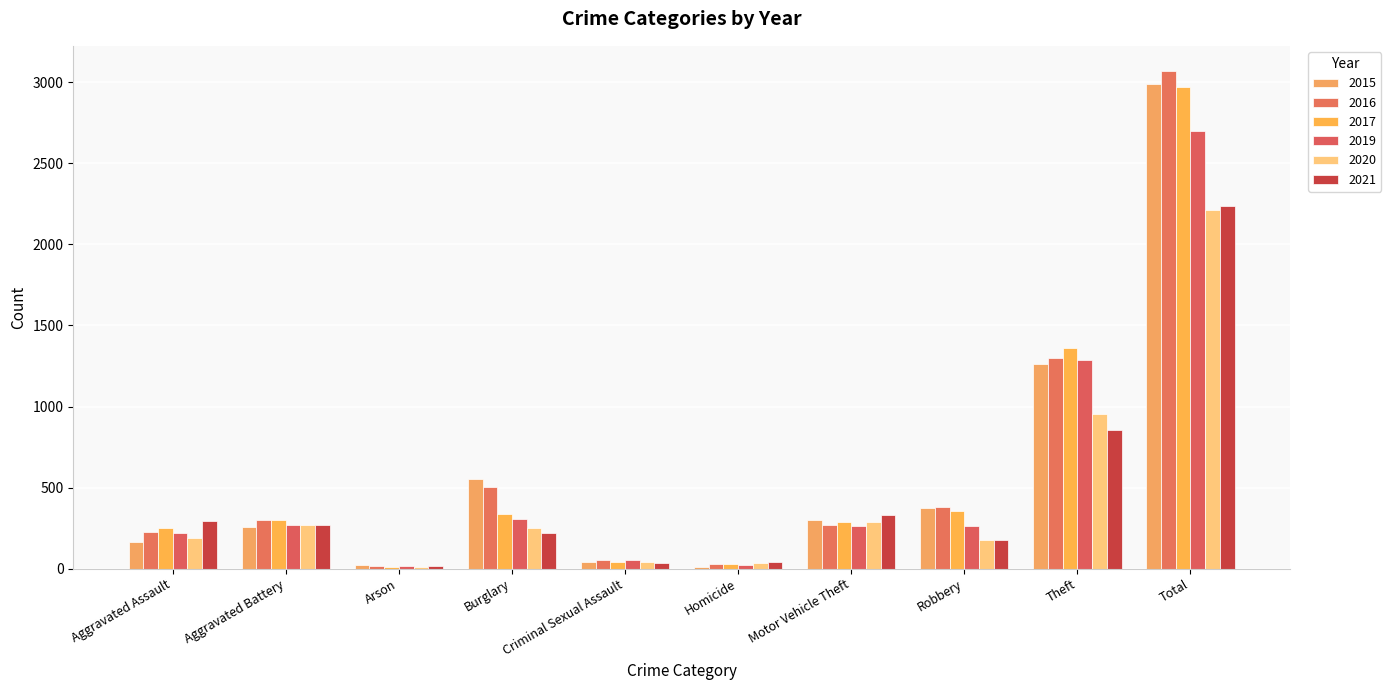

What is the sum of the 2020 values at Robbery and Theft?

1128